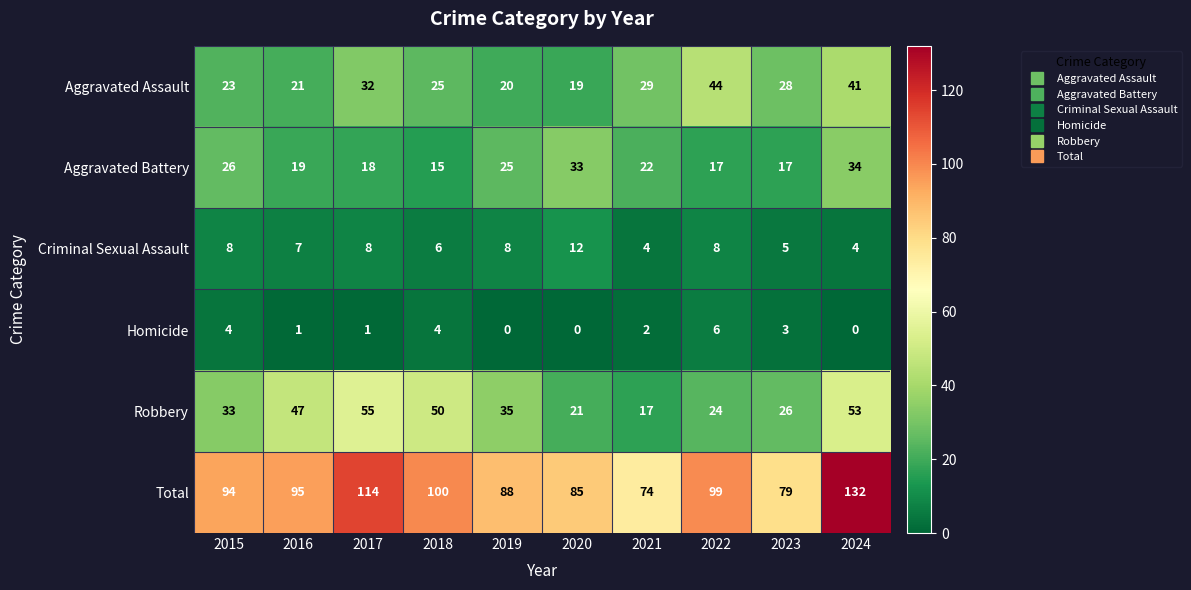

At how many categories does at least one series exceed 82?

8